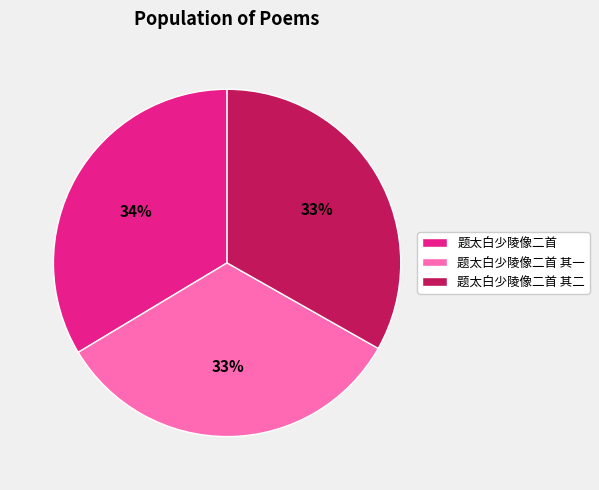

Do 题太白少陵像二首 其一 and 题太白少陵像二首 其二 together represent more than half of the pie?

Yes